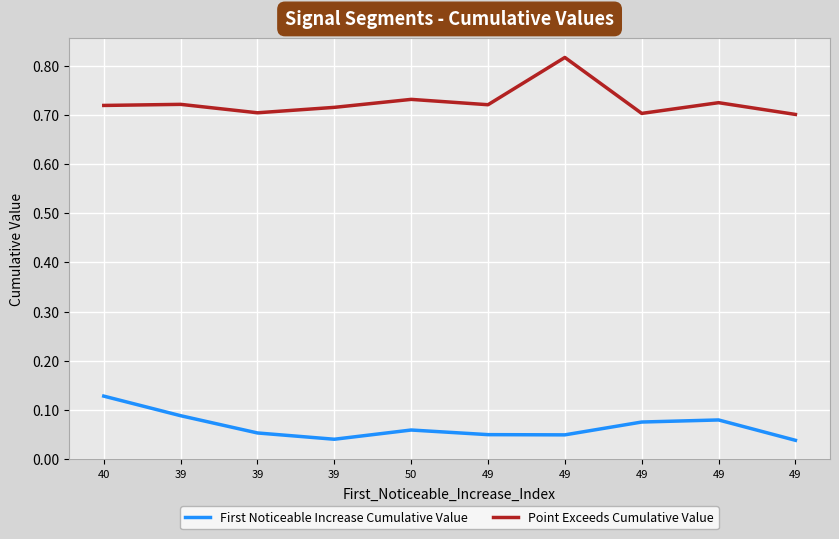

In First Noticeable Increase Cumulative Value, how many points are higher than both neighbors (excluding endpoints)?

2